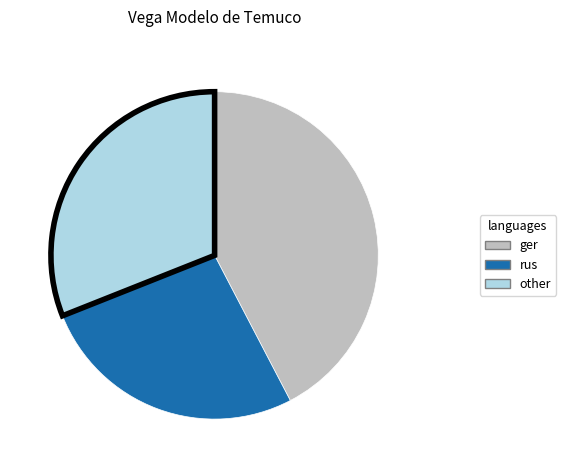

Is there a majority slice in this chart?

No